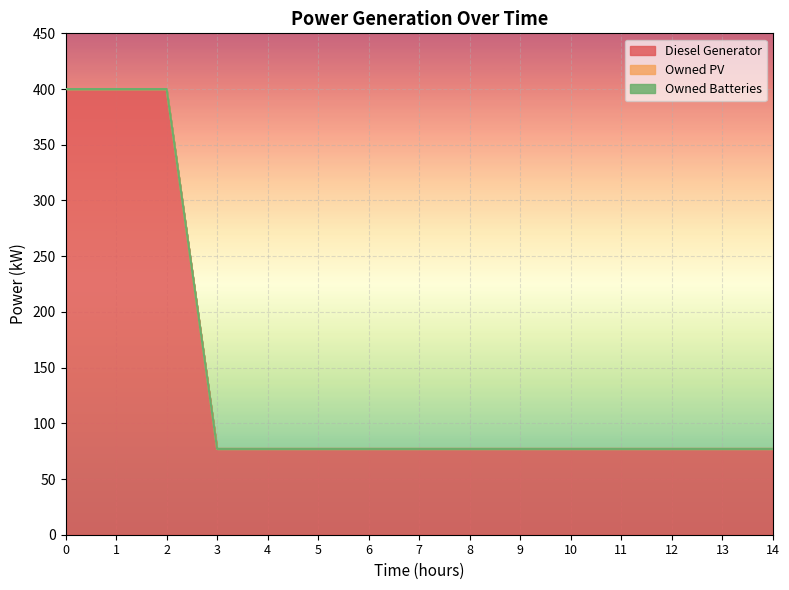

True or false: Owned Batteries has a value of 0.0 at 4.

True